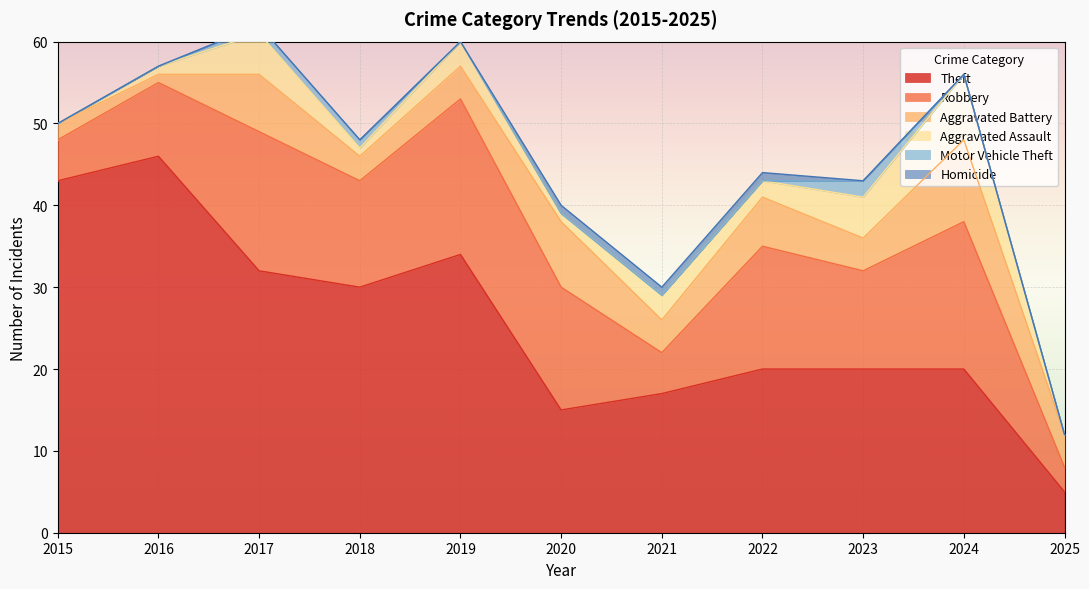

What is the sum of all Robbery values?

131